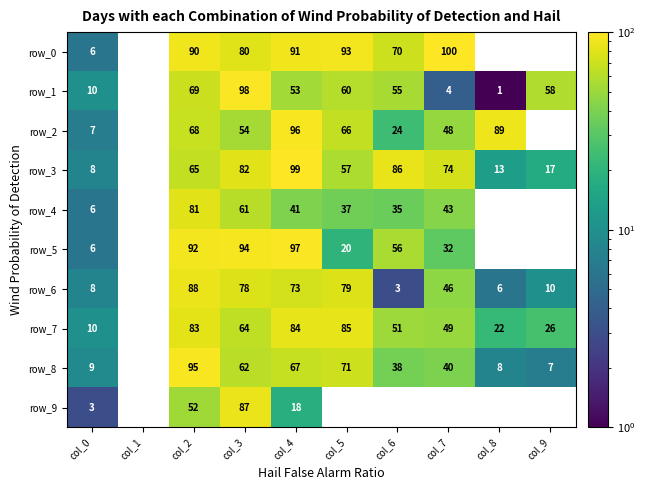

At how many categories does at least one series exceed 24?

8